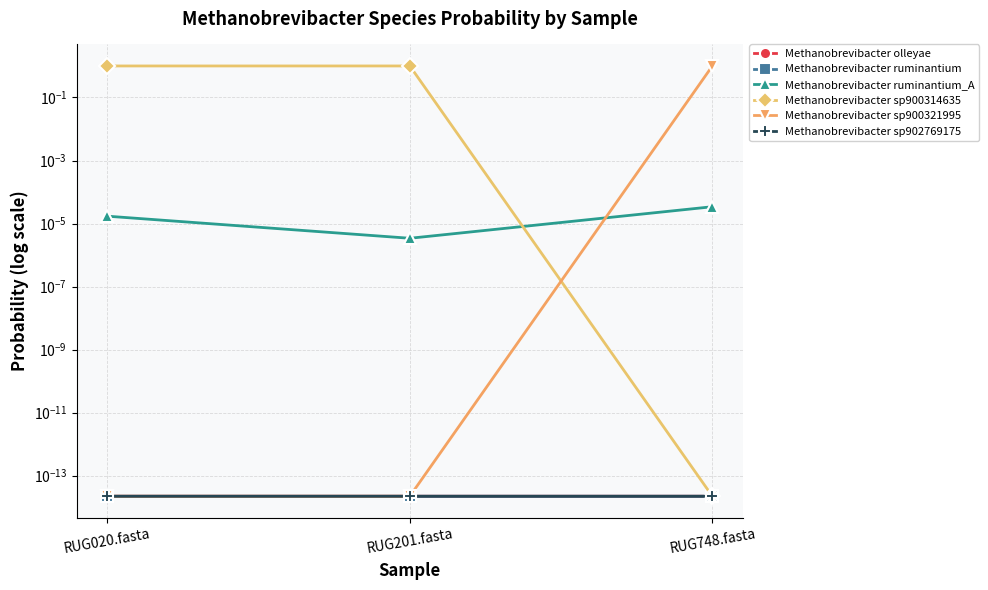

At which category does the chart reach its peak across all series?

RUG748.fasta